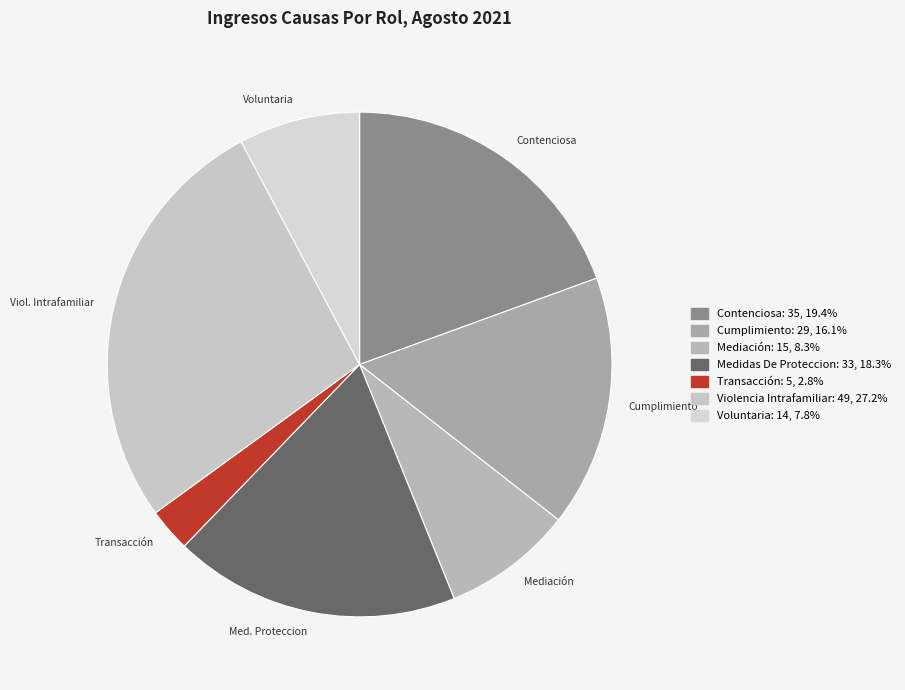

Which slice is the largest?

Violencia Intrafamiliar